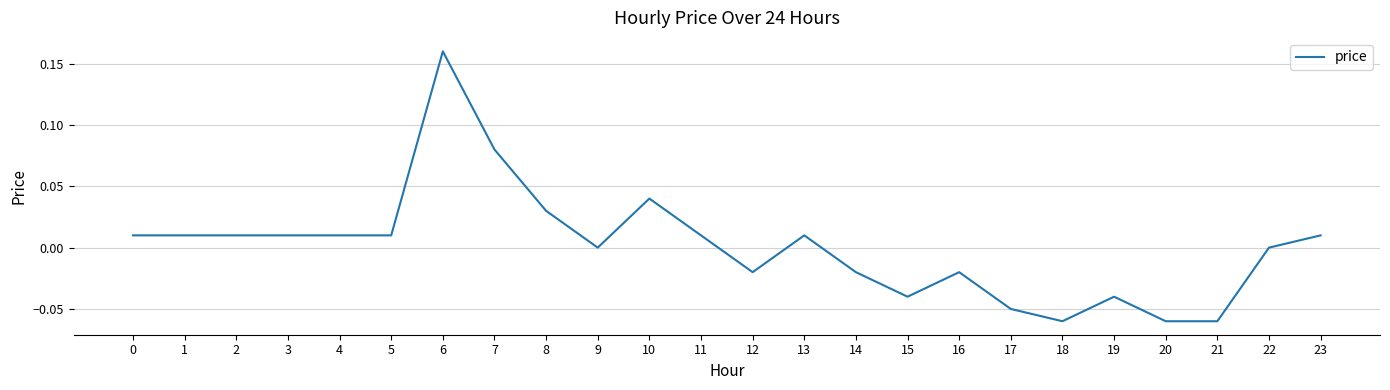

How many lines are shown in the chart?

1